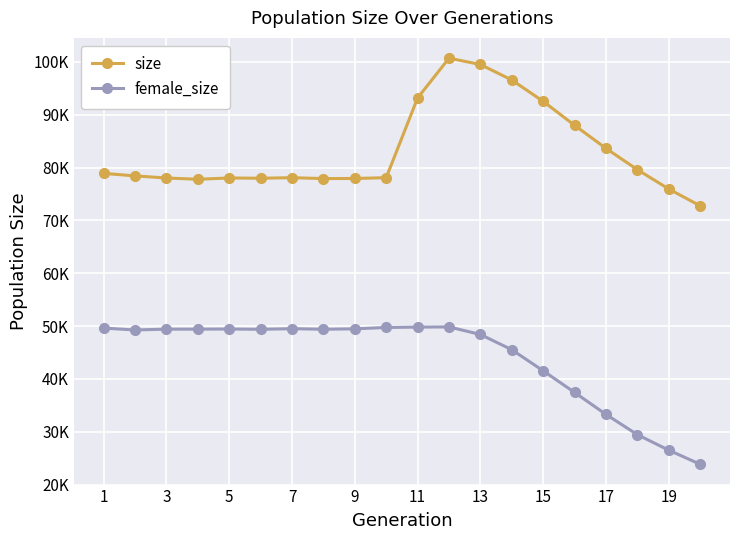

True or false: size and female_size cross at least once.

False